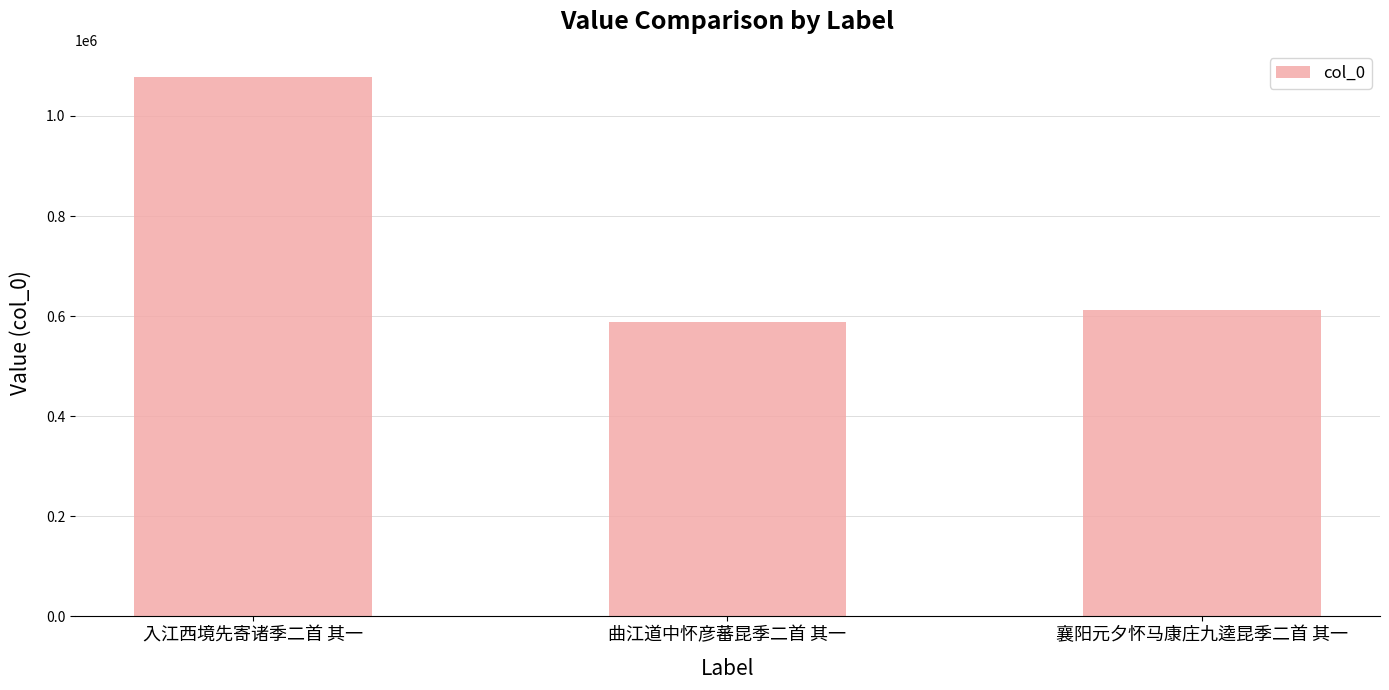

Reading left to right, what are all the values shown in this chart?

入江西境先寄诸季二首 其一=1078178	曲江道中怀彦蕃昆季二首 其一=587528	襄阳元夕怀马康庄九逵昆季二首 其一=612170